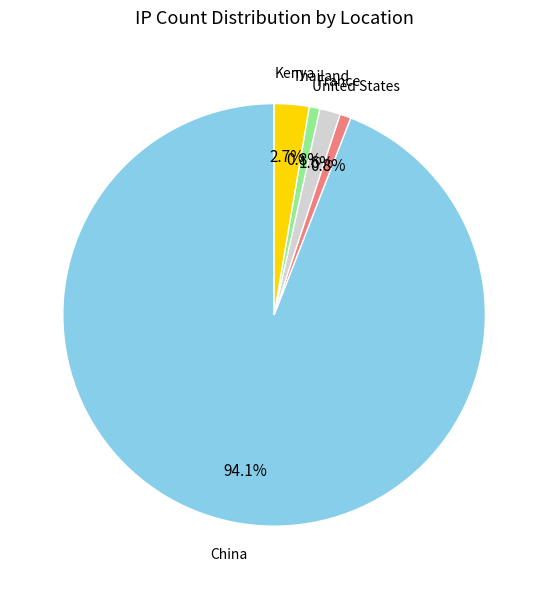

What percentage is NOT represented by Thailand?

99.2%